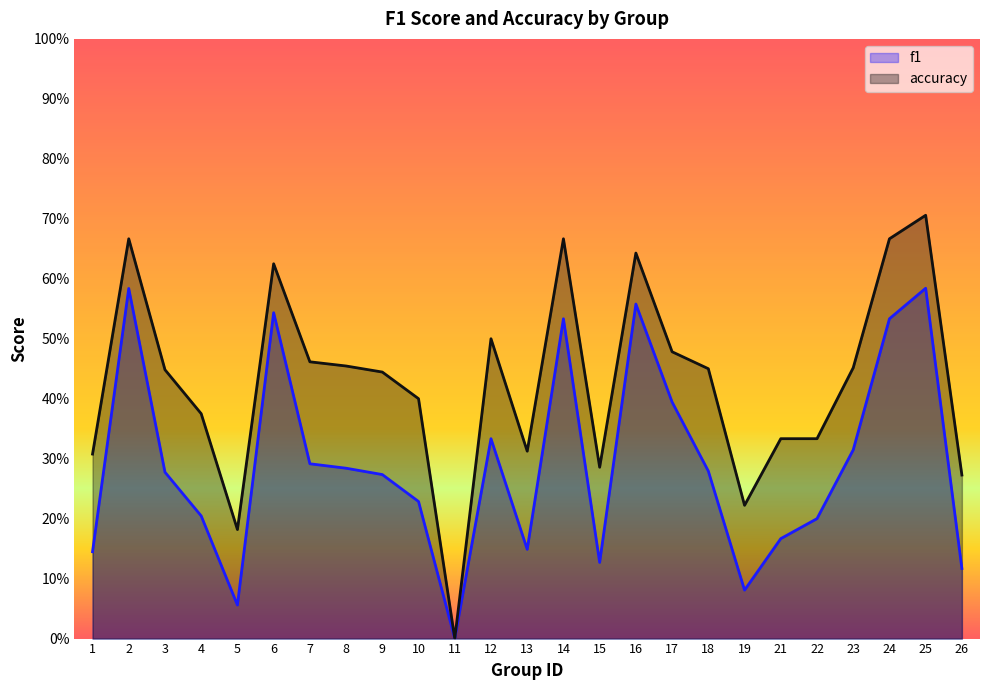

Reading left to right, list all the values displayed in this chart.

f1: 1=0.1	2=0.6	3=0.3	4=0.2	5=0.1	6=0.5	7=0.3	8=0.3	9=0.3	10=0.2	11=0.0	12=0.3	13=0.1	14=0.5	15=0.1	16=0.6	17=0.4	18=0.3	19=0.1	21=0.2	22=0.2	23=0.3	24=0.5	25=0.6	26=0.1
accuracy: 1=0.3	2=0.7	3=0.4	4=0.4	5=0.2	6=0.6	7=0.5	8=0.5	9=0.4	10=0.4	11=0.0	12=0.5	13=0.3	14=0.7	15=0.3	16=0.6	17=0.5	18=0.5	19=0.2	21=0.3	22=0.3	23=0.5	24=0.7	25=0.7	26=0.3